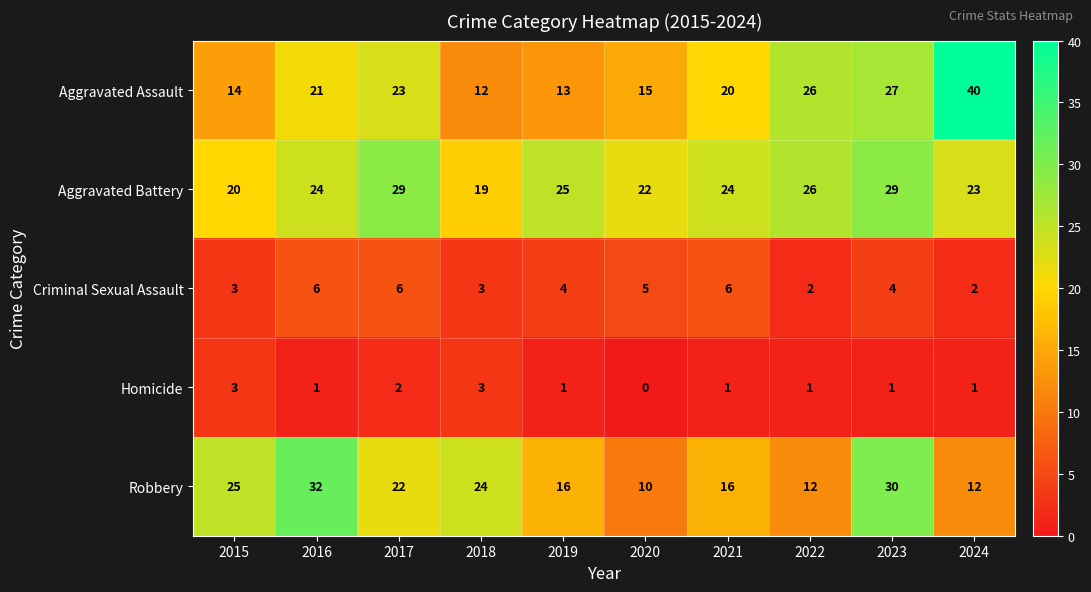

At which label is Robbery closest to 21?

2017